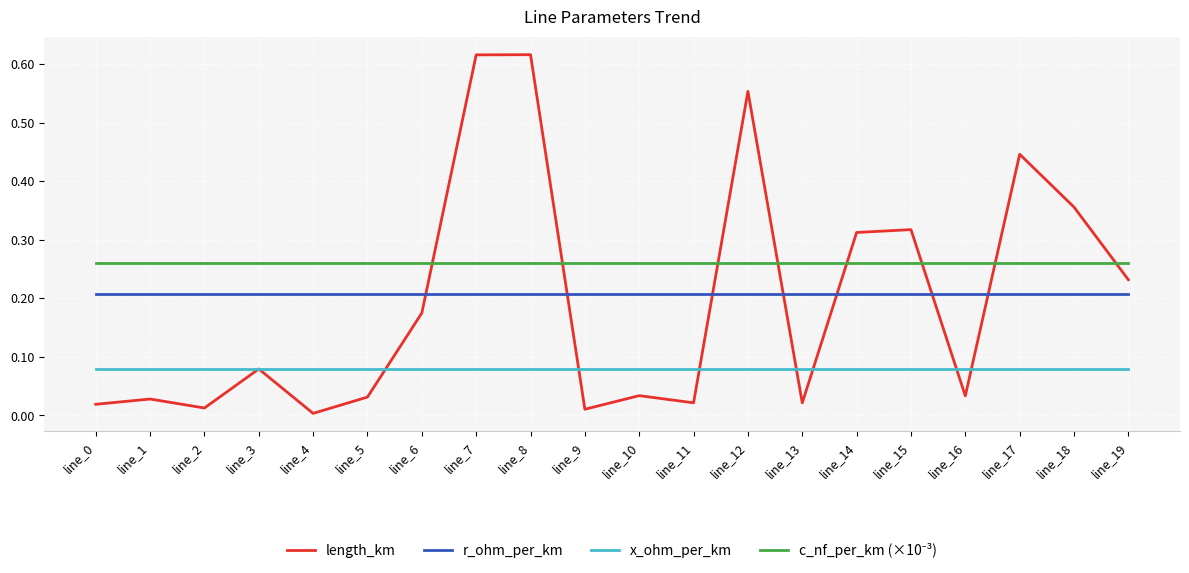

Is the value of r_ohm_per_km at line_10 greater than the value of x_ohm_per_km at line_1?

Yes